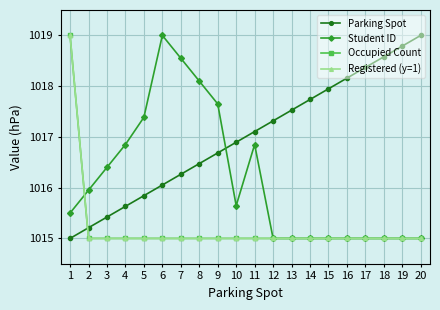

Reading left to right, what are all the values shown in this chart?

Parking Spot: 1=1015.0	2=1015.2	3=1015.4	4=1015.6	5=1015.8	6=1016.1	7=1016.3	8=1016.5	9=1016.7	10=1016.9	11=1017.1	12=1017.3	13=1017.5	14=1017.7	15=1017.9	16=1018.2	17=1018.4	18=1018.6	19=1018.8	20=1019.0
Student ID: 1=1015.5	2=1015.9	3=1016.4	4=1016.8	5=1017.4	6=1019.0	7=1018.6	8=1018.1	9=1017.7	10=1015.6	11=1016.9	12=1015.0	13=1015.0	14=1015.0	15=1015.0	16=1015.0	17=1015.0	18=1015.0	19=1015.0	20=1015.0
Occupied Count: 1=1019.0	2=1015.0	3=1015.0	4=1015.0	5=1015.0	6=1015.0	7=1015.0	8=1015.0	9=1015.0	10=1015.0	11=1015.0	12=1015.0	13=1015.0	14=1015.0	15=1015.0	16=1015.0	17=1015.0	18=1015.0	19=1015.0	20=1015.0
Registered (y=1): 1=1019.0	2=1015.0	3=1015.0	4=1015.0	5=1015.0	6=1015.0	7=1015.0	8=1015.0	9=1015.0	10=1015.0	11=1015.0	12=1015.0	13=1015.0	14=1015.0	15=1015.0	16=1015.0	17=1015.0	18=1015.0	19=1015.0	20=1015.0